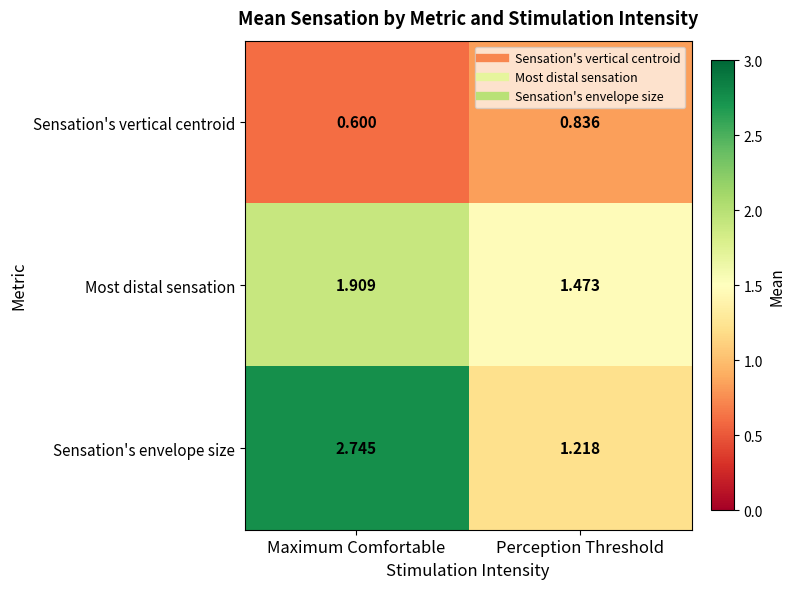

How many distinct data groups are displayed?

3